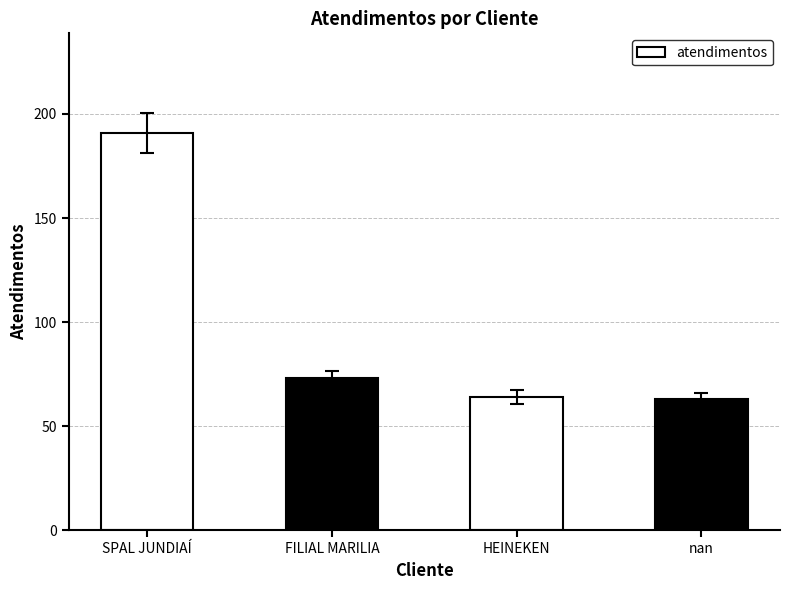

Reading left to right, list all the values displayed in this chart.

191	73	64	63